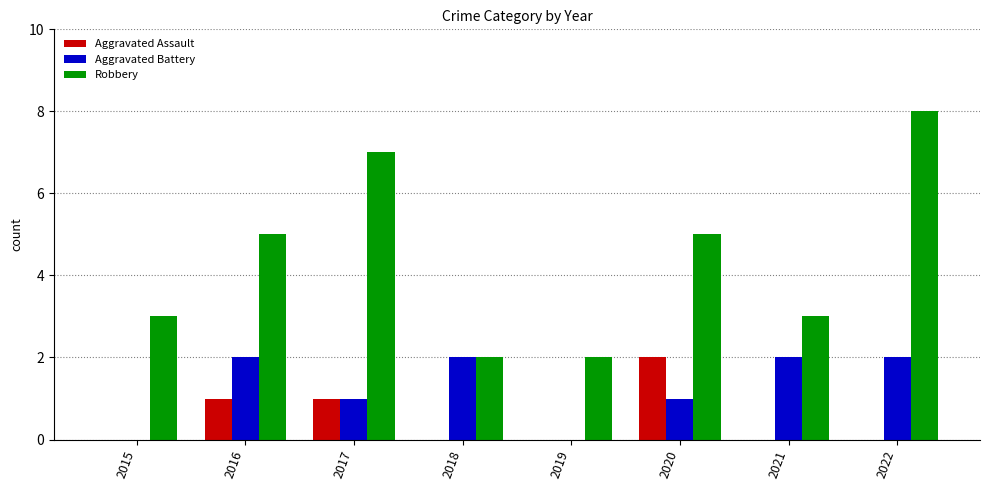

At which category does the chart reach its peak across all series?

2022